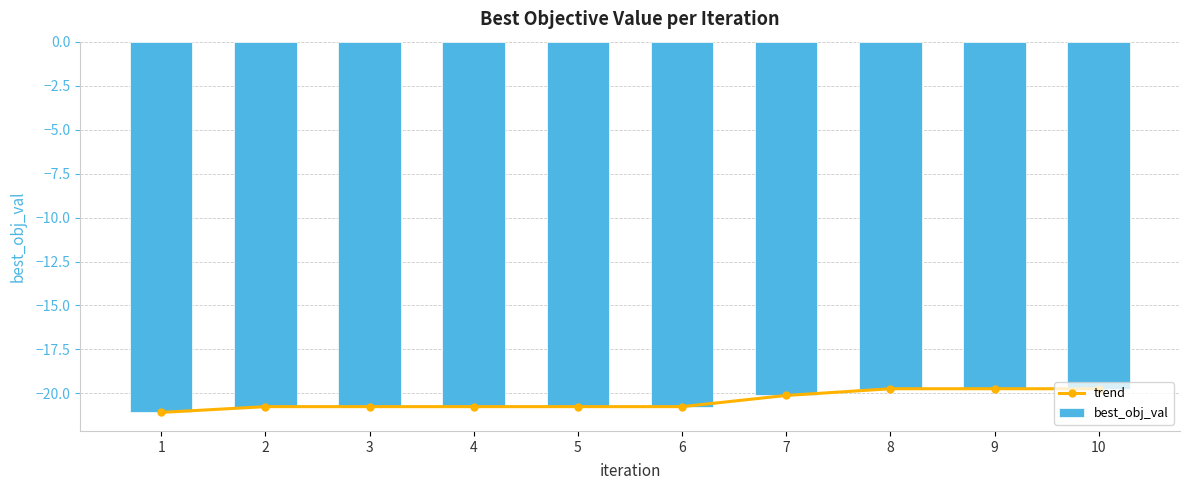

What is the smallest value displayed?

-21.1